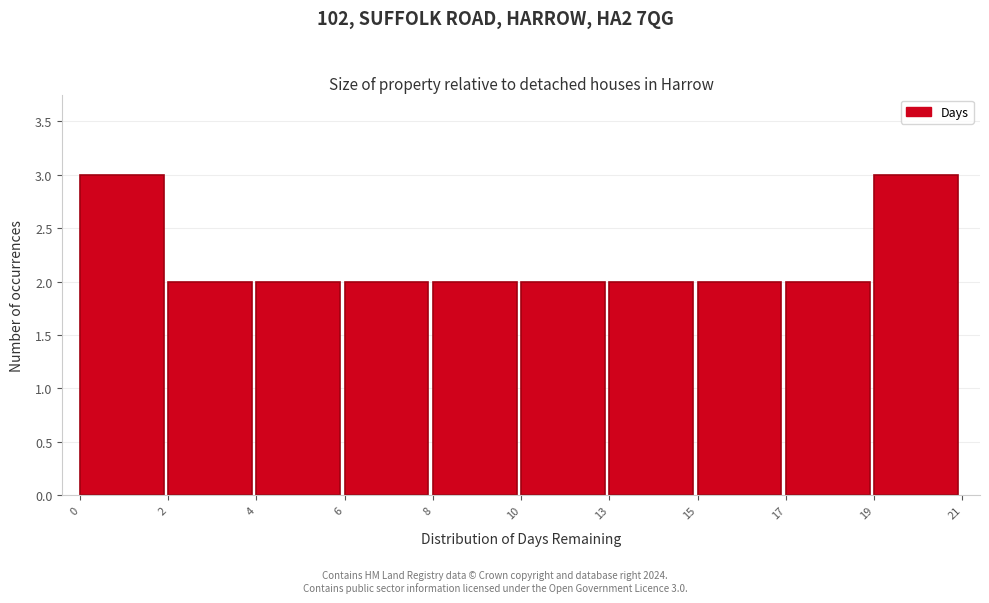

Reading left to right, what are all the values shown in this chart?

3	2	2	2	2	2	2	2	2	3